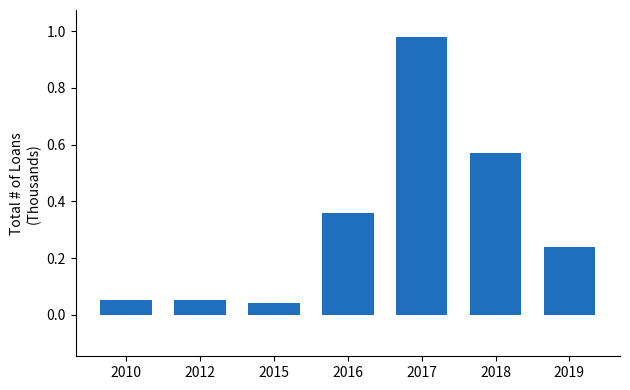

What is the difference between the values at 2012 and 2016?

0.3